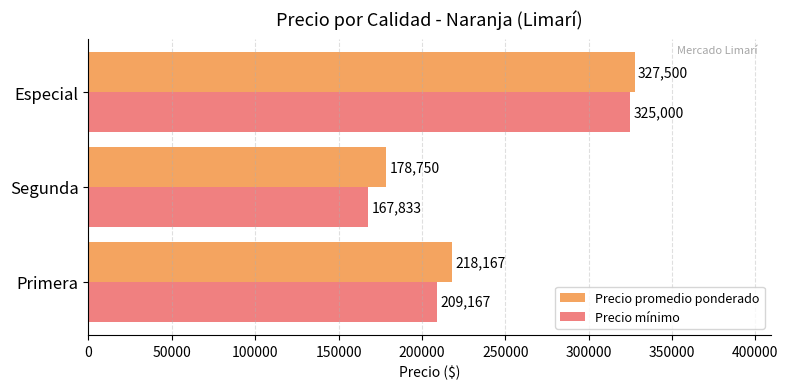

Which series has the largest range (max minus min)?

Precio mínimo